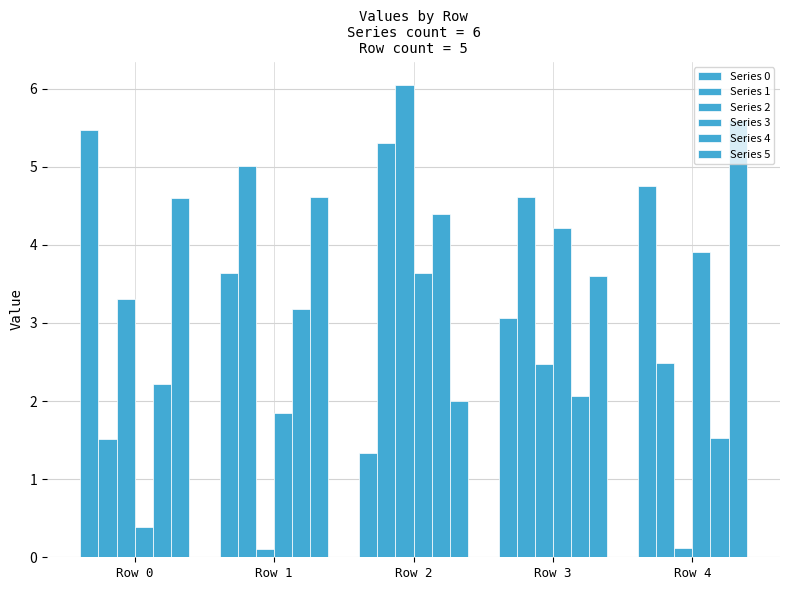

What is the difference between the second highest and second lowest values in the Series 4 series?

1.1